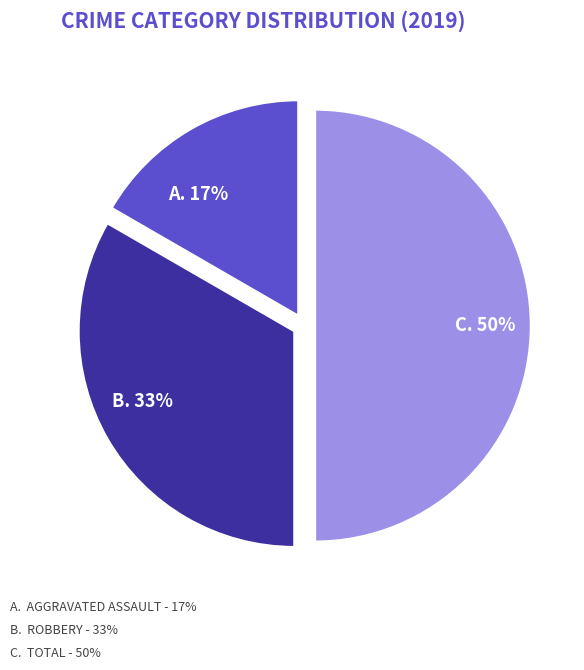

To the nearest percent, what is the difference between the largest and smallest slice percentages?

33%